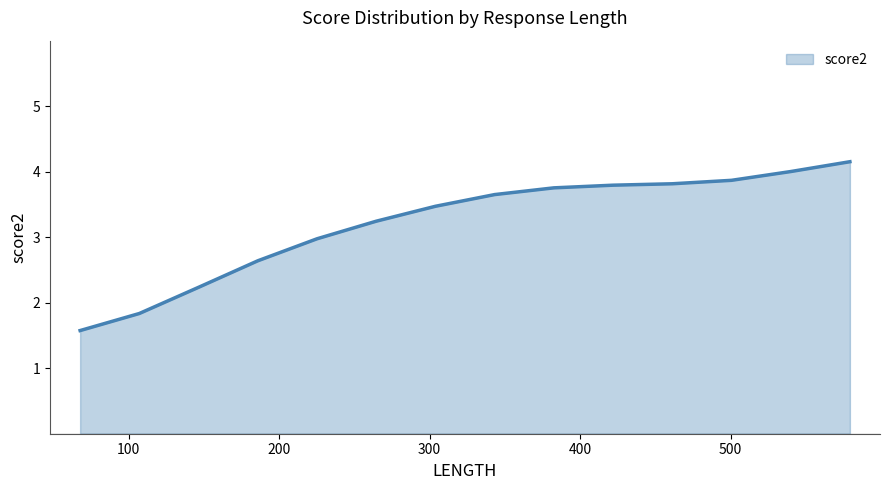

What is the maximum value shown in the chart?

4.2